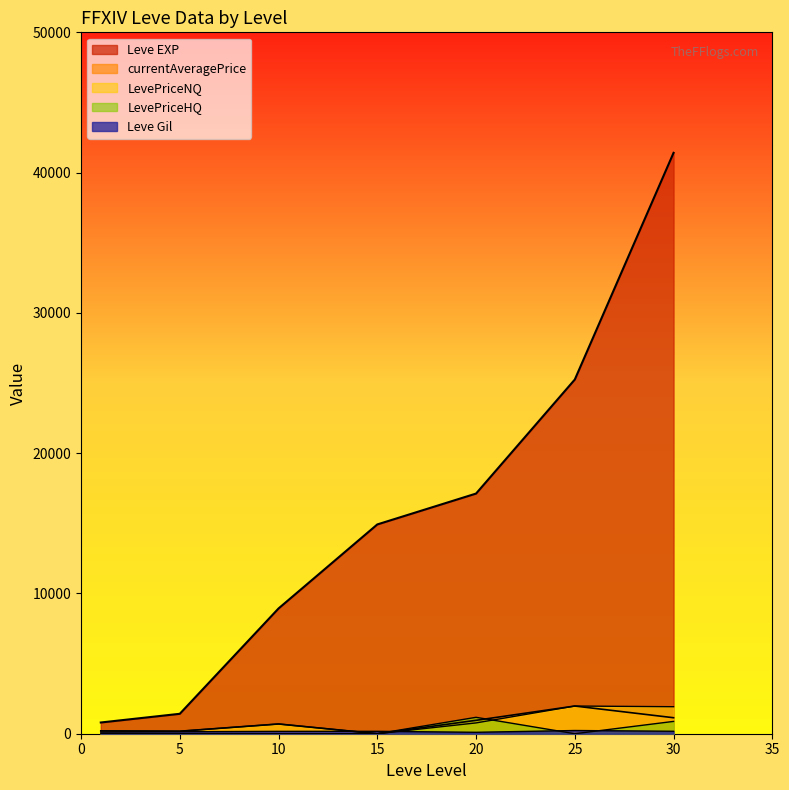

True or false: LevePriceNQ has more than 1 interior local peaks.

True